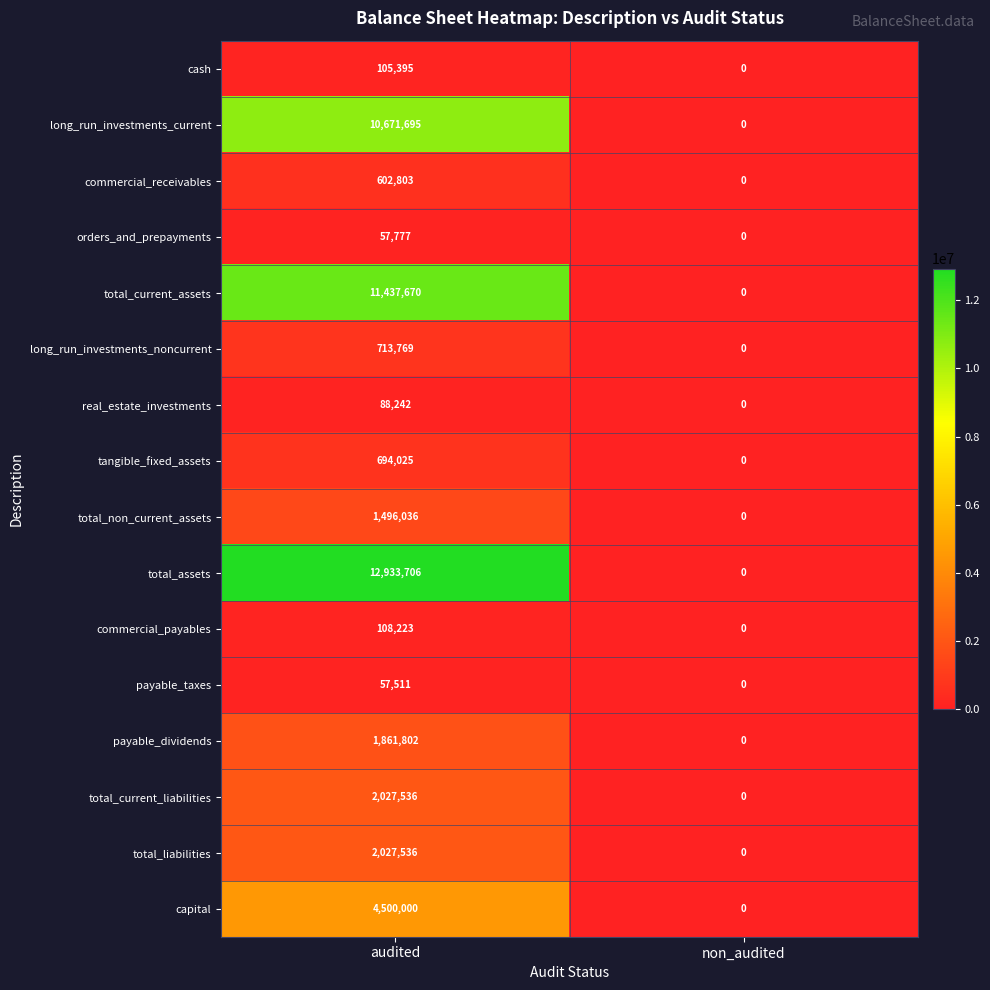

Where is long_run_investments_noncurrent nearest to the value 356884?

non_audited